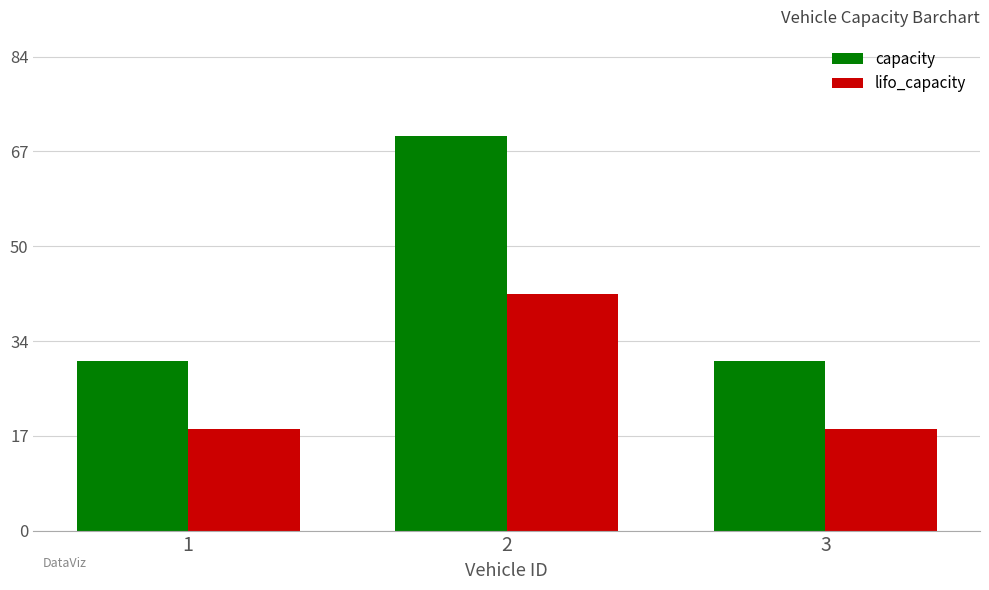

What is the difference between the highest and lowest values at 2?

28